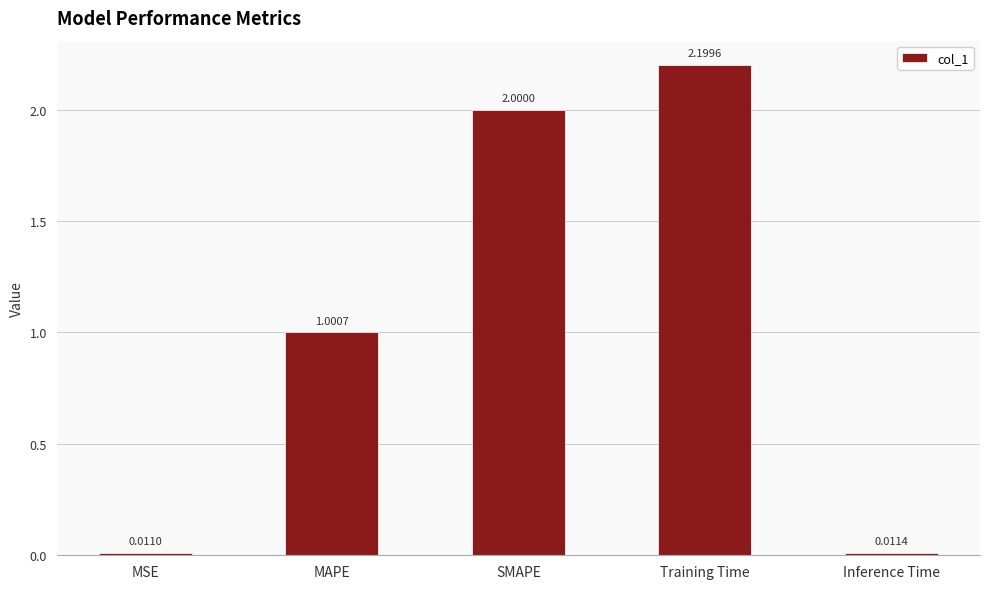

What is the label of the 3rd bar from the right?

SMAPE